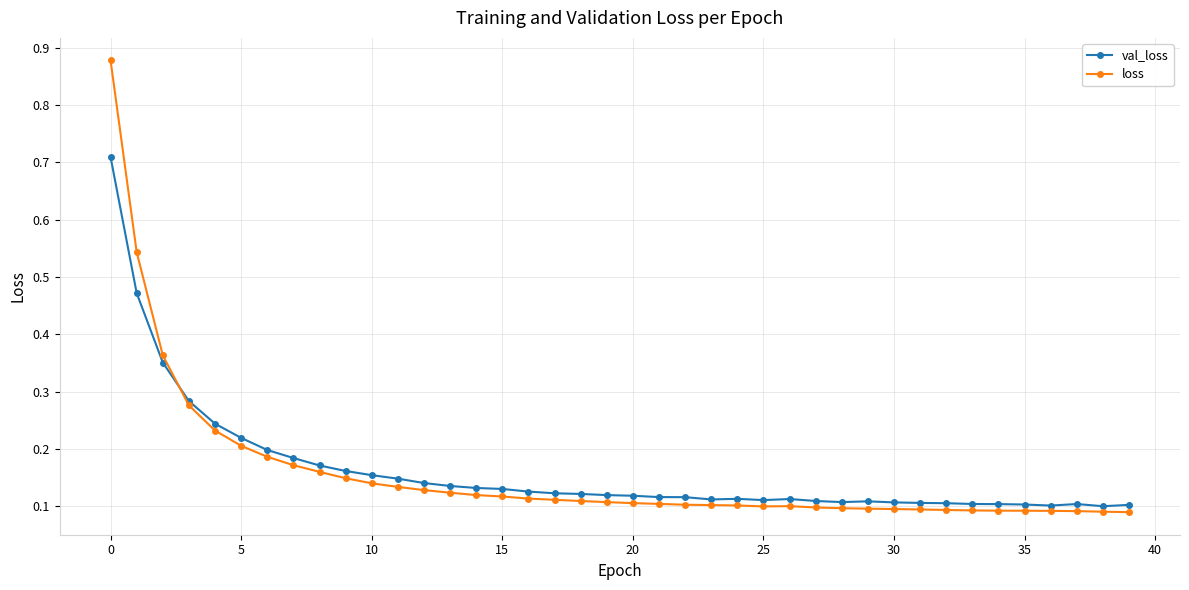

After their last crossing, which series has the higher values: val_loss or loss?

val_loss